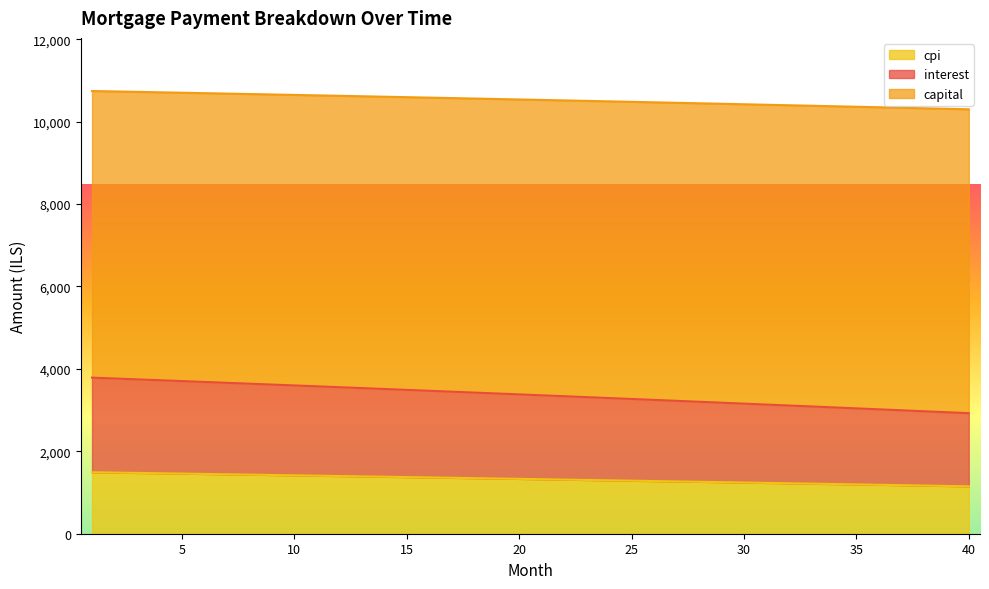

Between 21 and 33, which is larger?

21